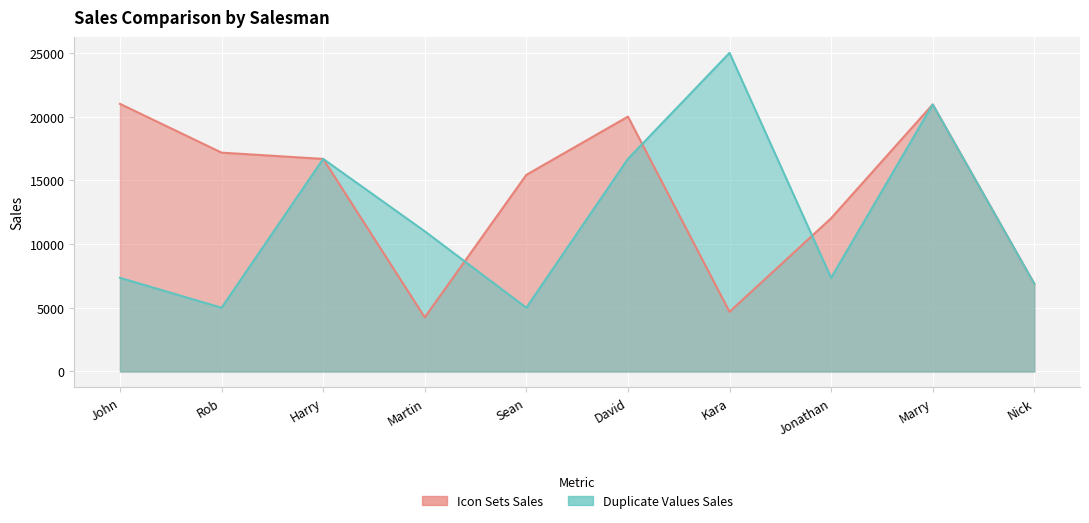

What is the sum of all Icon Sets Sales values?

139077